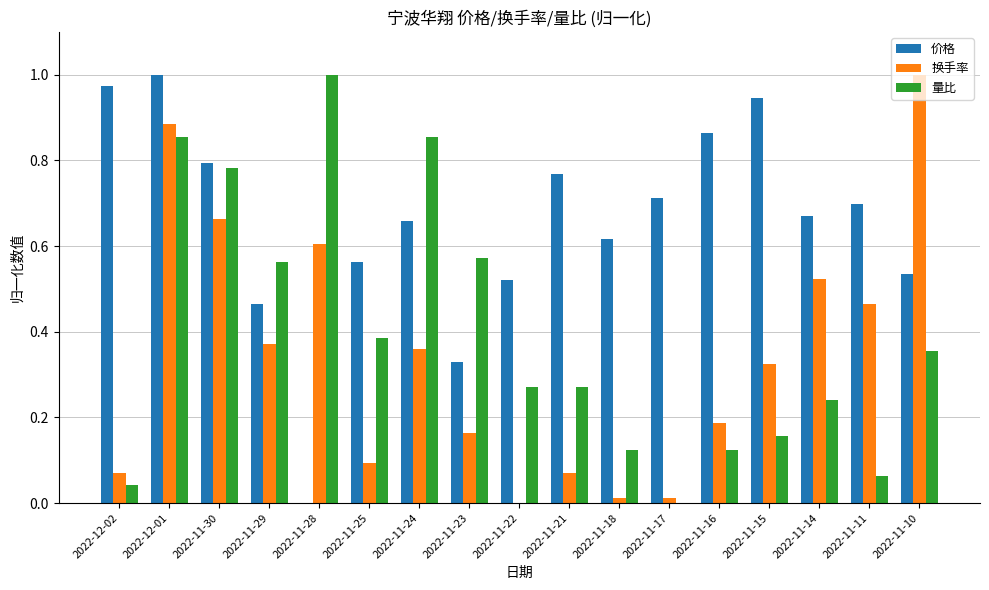

At which category is the sum across all series the highest?

2022-12-01